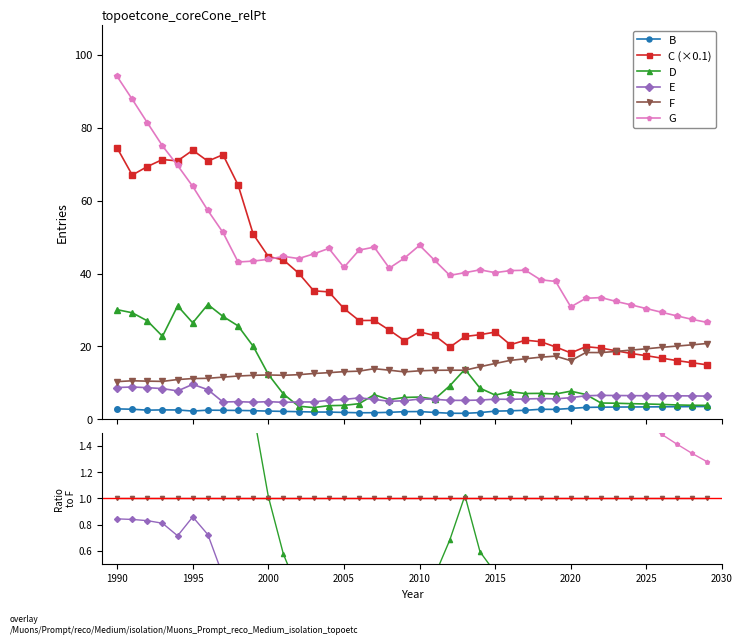

Reading right to left, extract all data points from this chart.

B: 2029=3.5	2028=3.5	2027=3.5	2026=3.4	2025=3.4	2024=3.4	2023=3.4	2022=3.4	2021=3.3	2020=3.0	2019=2.7	2018=2.8	2017=2.5	2016=2.4	2015=2.3	2014=1.9	2013=1.7	2012=1.7	2011=1.9	2010=2.1	2009=2.1	2008=1.9	2007=1.8	2006=1.8	2005=1.9	2004=2.0	2003=2.0	2002=2.1	2001=2.2	2000=2.3	1999=2.4	1998=2.5	1997=2.5	1996=2.5	1995=2.3	1994=2.6	1993=2.6	1992=2.5	1991=2.8	1990=2.9
C: 2029=15.0	2028=15.6	2027=16.1	2026=16.8	2025=17.5	2024=18.1	2023=18.8	2022=19.6	2021=19.9	2020=18.2	2019=19.9	2018=21.3	2017=21.7	2016=20.5	2015=23.9	2014=23.2	2013=22.7	2012=19.8	2011=23.0	2010=24.0	2009=21.6	2008=24.5	2007=27.1	2006=27.1	2005=30.4	2004=35.0	2003=35.3	2002=40.1	2001=43.7	2000=44.7	1999=50.8	1998=64.3	1997=72.6	1996=70.8	1995=73.8	1994=70.9	1993=71.2	1992=69.3	1991=67.0	1990=74.4
D: 2029=3.8	2028=3.9	2027=4.0	2026=4.1	2025=4.2	2024=4.3	2023=4.4	2022=4.5	2021=6.8	2020=7.7	2019=7.0	2018=7.1	2017=7.1	2016=7.6	2015=6.7	2014=8.6	2013=13.8	2012=9.2	2011=5.5	2010=6.1	2009=6.0	2008=5.4	2007=6.8	2006=4.3	2005=3.8	2004=3.8	2003=3.2	2002=3.6	2001=6.9	2000=12.3	1999=20.0	1998=25.6	1997=28.2	1996=31.5	1995=26.5	1994=31.1	1993=22.8	1992=27.0	1991=29.2	1990=30.1
E: 2029=6.4	2028=6.4	2027=6.5	2026=6.5	2025=6.5	2024=6.5	2023=6.5	2022=6.6	2021=6.5	2020=6.0	2019=5.6	2018=5.7	2017=5.6	2016=5.5	2015=5.5	2014=5.3	2013=5.2	2012=5.2	2011=5.5	2010=5.6	2009=5.1	2008=5.0	2007=5.5	2006=5.9	2005=5.5	2004=5.2	2003=4.8	2002=4.8	2001=4.7	2000=4.9	1999=4.7	1998=4.9	1997=4.8	1996=8.2	1995=9.6	1994=7.8	1993=8.4	1992=8.7	1991=8.9	1990=8.7
F: 2029=20.8	2028=20.4	2027=20.1	2026=19.8	2025=19.4	2024=19.0	2023=18.6	2022=18.3	2021=18.3	2020=16.1	2019=17.3	2018=17.1	2017=16.6	2016=16.2	2015=15.3	2014=14.4	2013=13.5	2012=13.5	2011=13.5	2010=13.3	2009=13.0	2008=13.5	2007=13.9	2006=13.2	2005=13.1	2004=12.8	2003=12.6	2002=12.3	2001=12.1	2000=12.2	1999=12.1	1998=11.9	1997=11.6	1996=11.3	1995=11.2	1994=10.9	1993=10.4	1992=10.5	1991=10.6	1990=10.4
G: 2029=26.6	2028=27.5	2027=28.4	2026=29.4	2025=30.4	2024=31.4	2023=32.3	2022=33.4	2021=33.2	2020=30.9	2019=37.8	2018=38.3	2017=40.9	2016=40.8	2015=40.2	2014=41.0	2013=40.2	2012=39.5	2011=43.6	2010=47.7	2009=44.2	2008=41.5	2007=47.2	2006=46.4	2005=41.7	2004=46.9	2003=45.4	2002=44.1	2001=44.7	2000=43.9	1999=43.4	1998=43.2	1997=51.3	1996=57.3	1995=63.9	1994=69.6	1993=75.0	1992=81.3	1991=87.8	1990=94.0